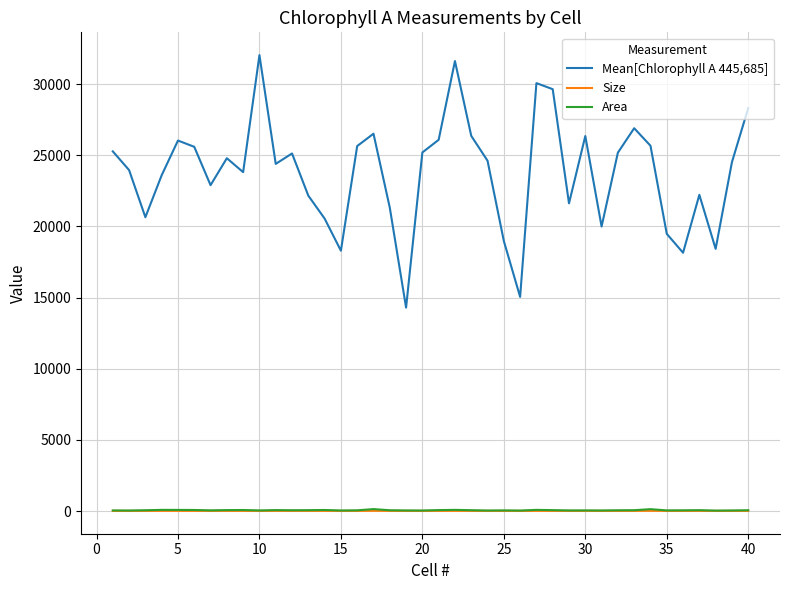

How many values in the Size series are below 8?

17